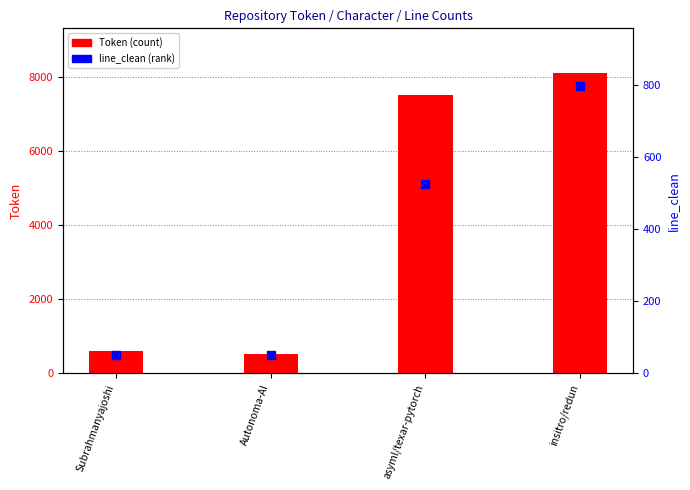

Which series has the largest total across all categories?

Token